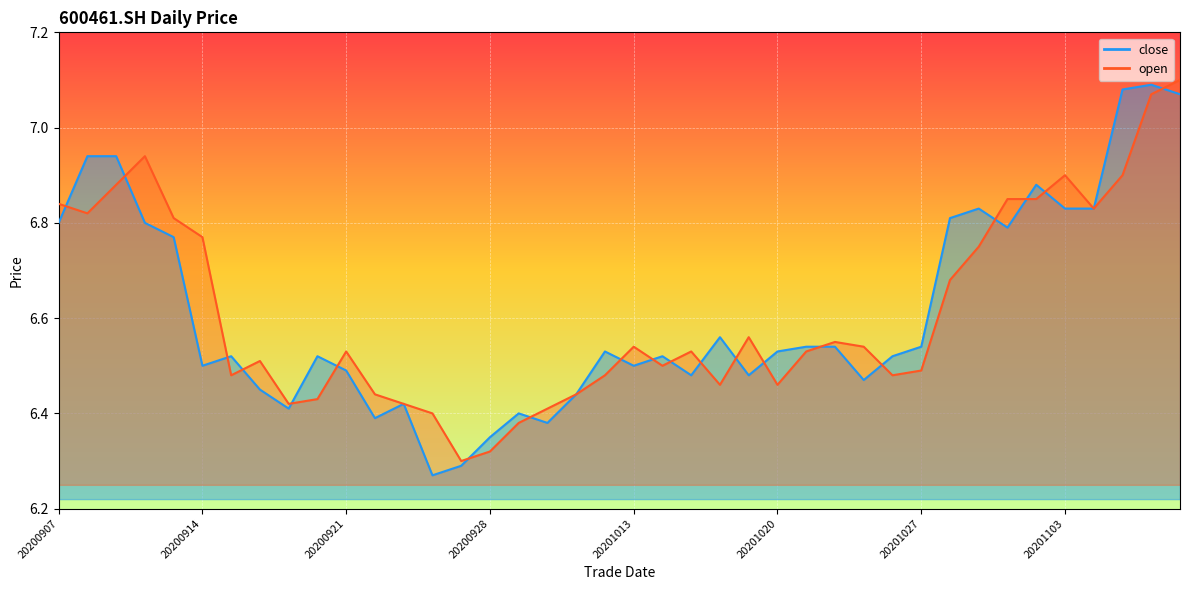

True or false: open and close cross at least once.

True